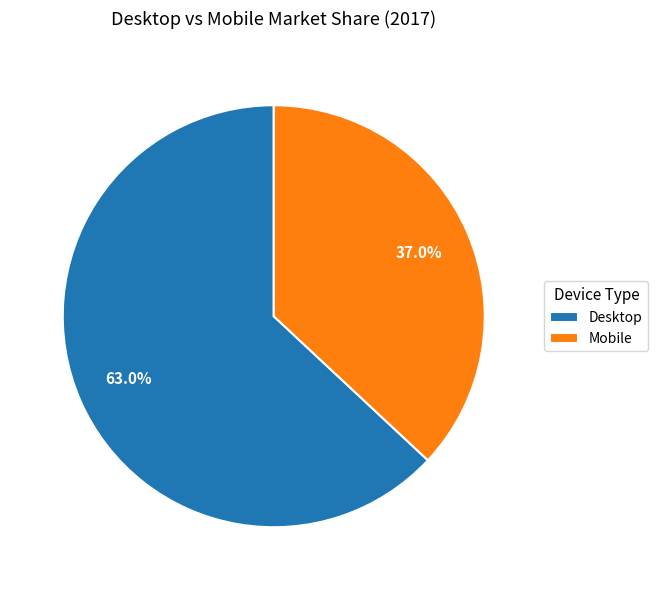

What percentage is the Mobile slice, to the nearest percent?

37%